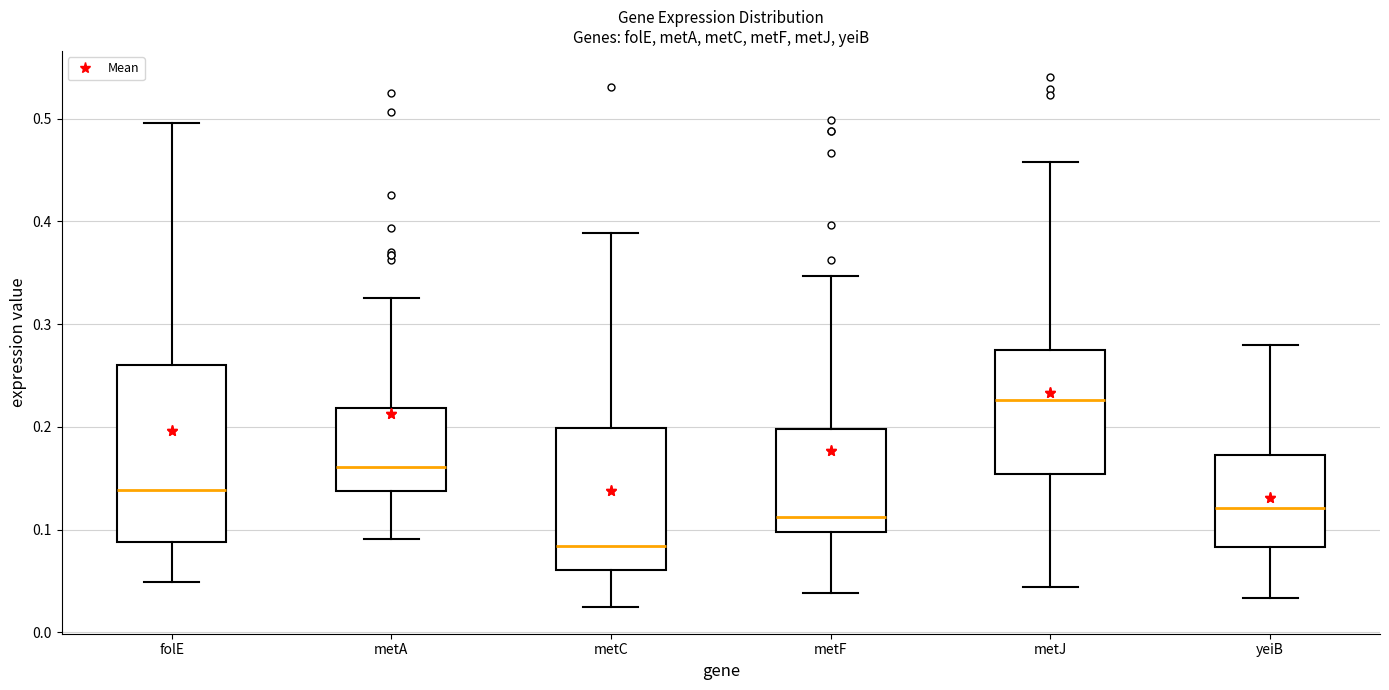

Comparing the boxes themselves (not the whiskers), which one is the tallest?

folE